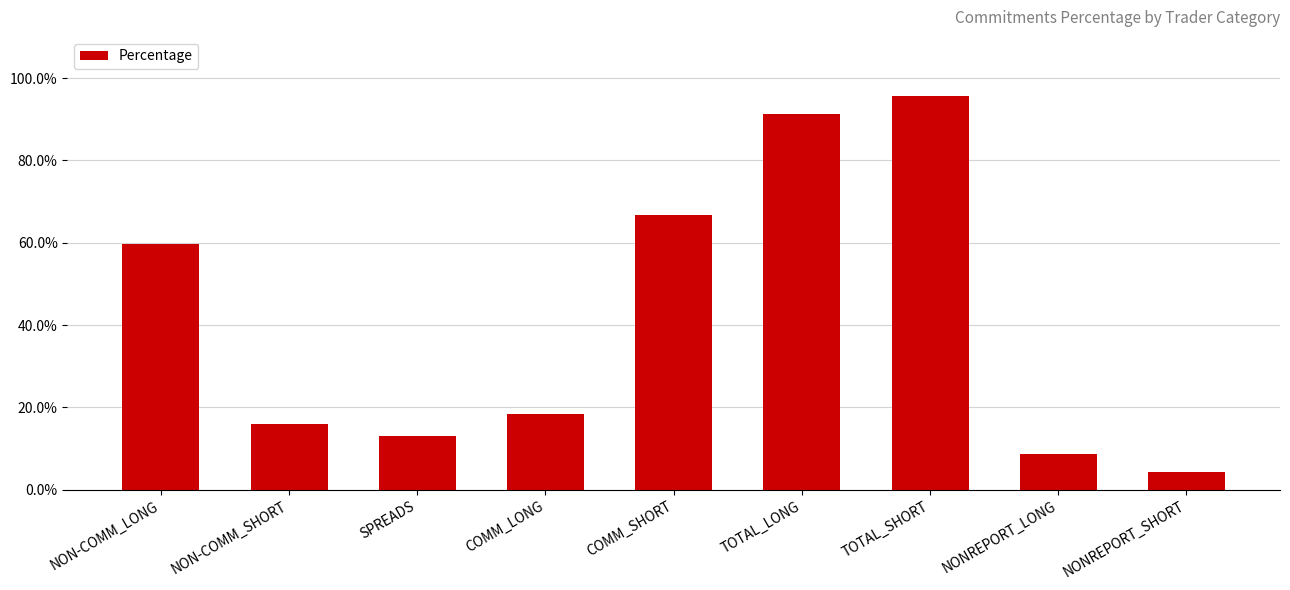

Which category has the highest value across all series?

TOTAL_SHORT